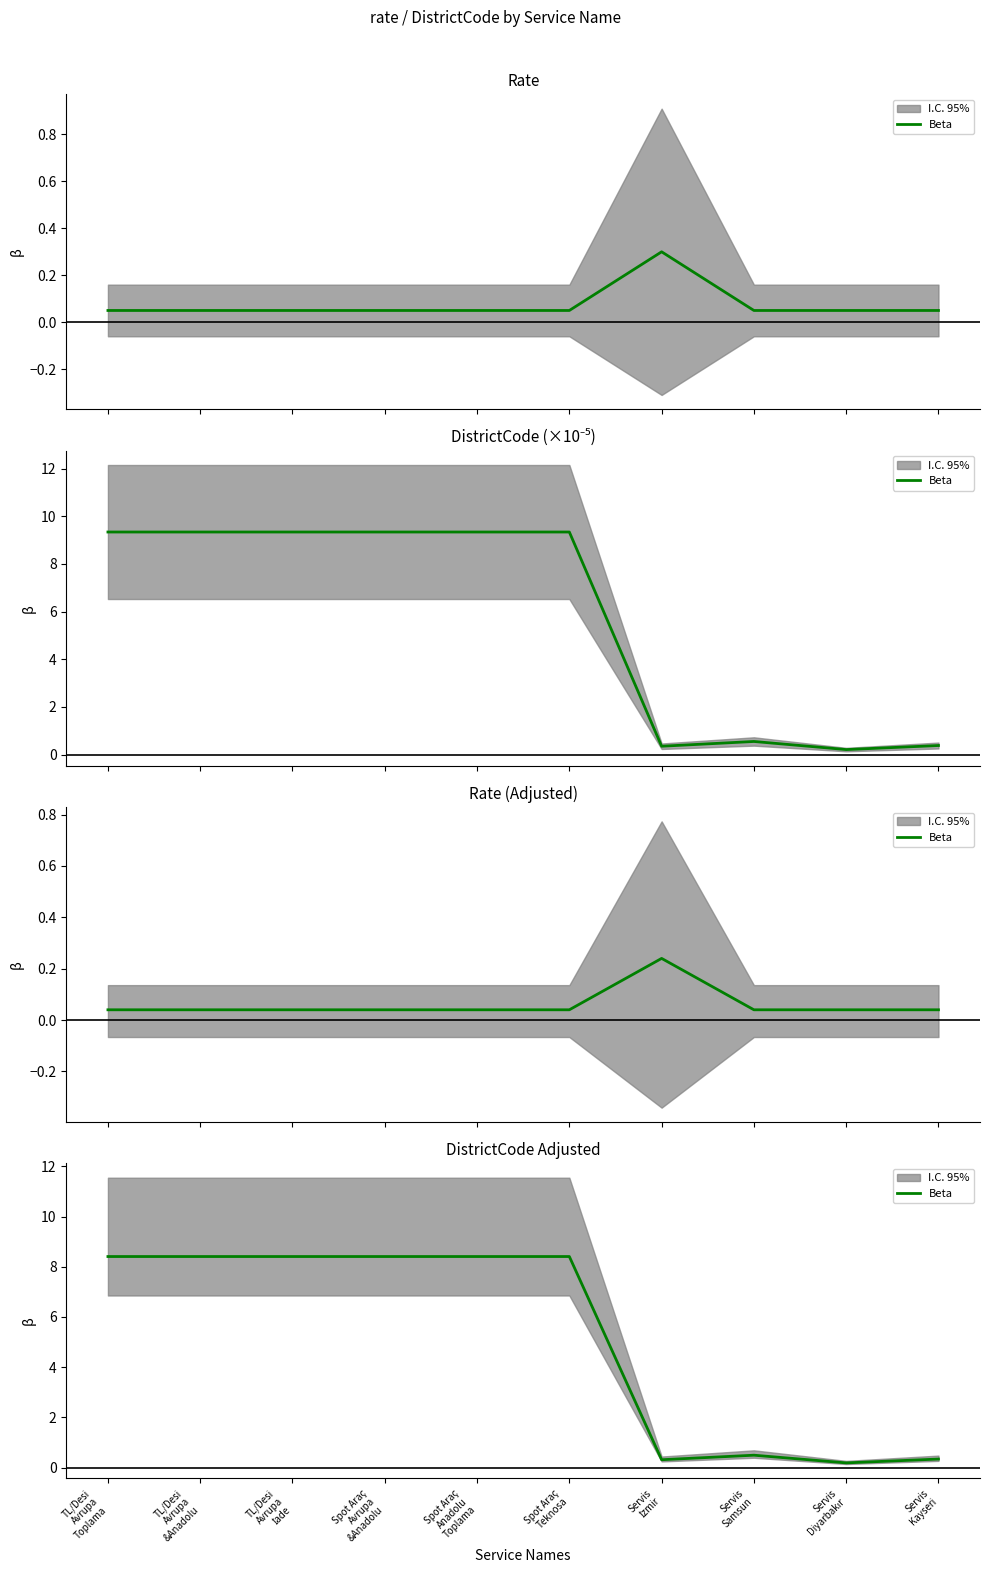

At which category does the chart reach its minimum across all series?

Servis
Diyarbakır